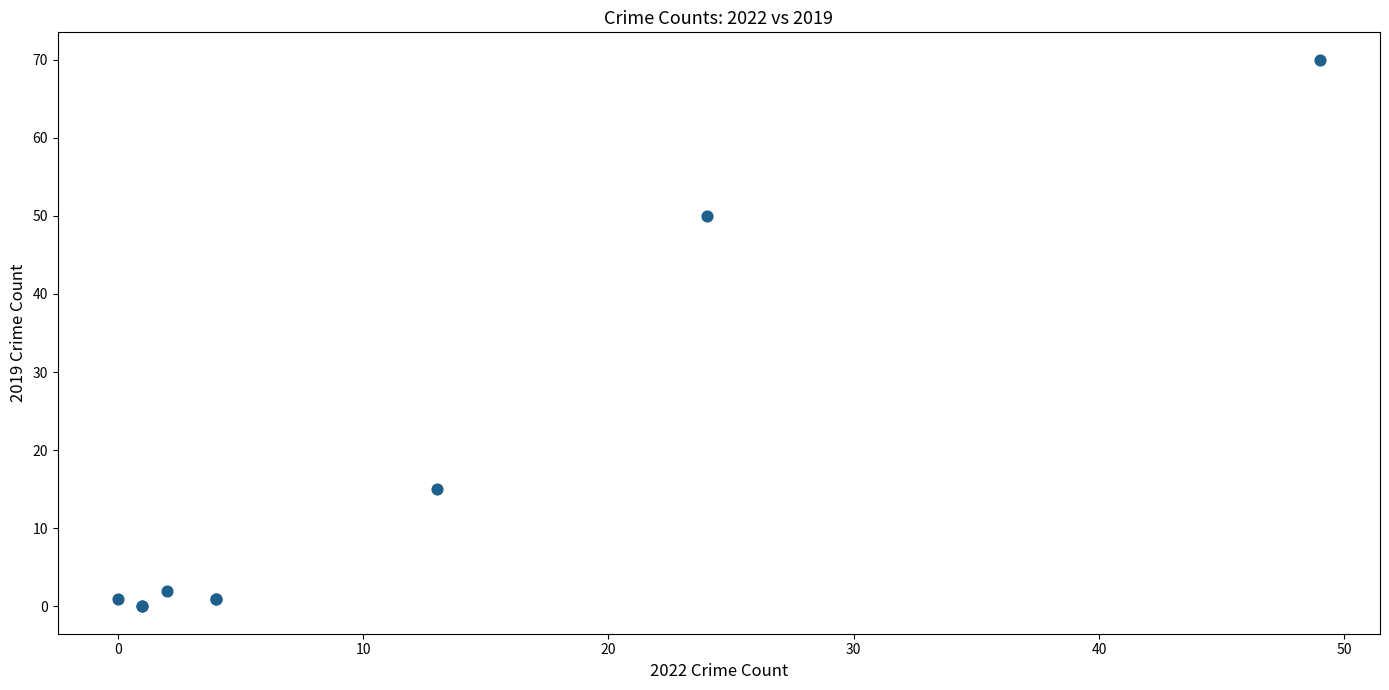

What Y value in the scatter plot is closest to 35?

50